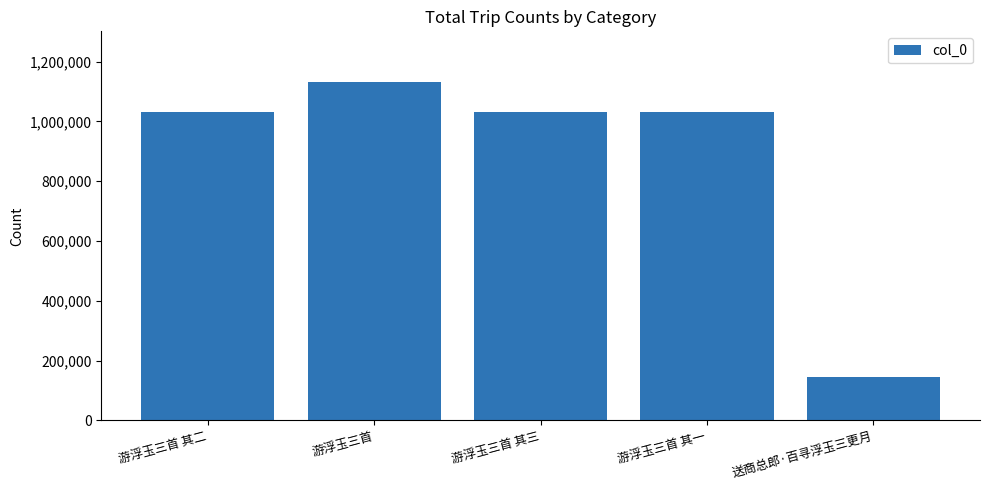

What is the label of the 5th bar from the left?

送商总郎·百寻浮玉三更月